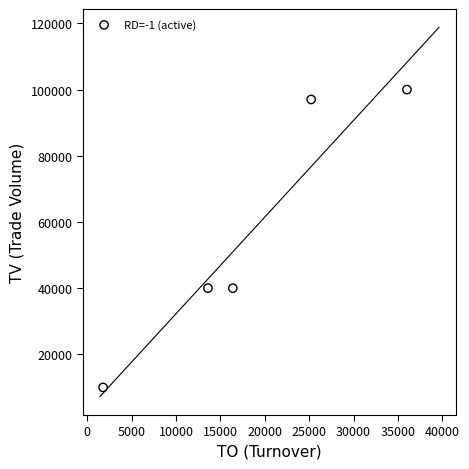

What is the average X value?

18604